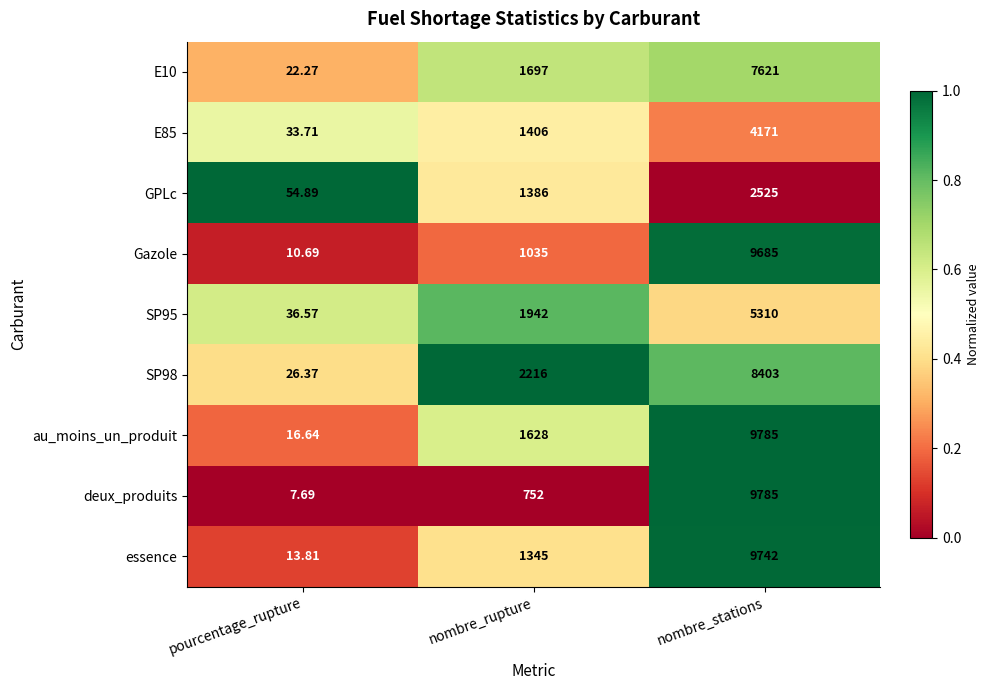

Which series has the widest spread of values?

deux_produits